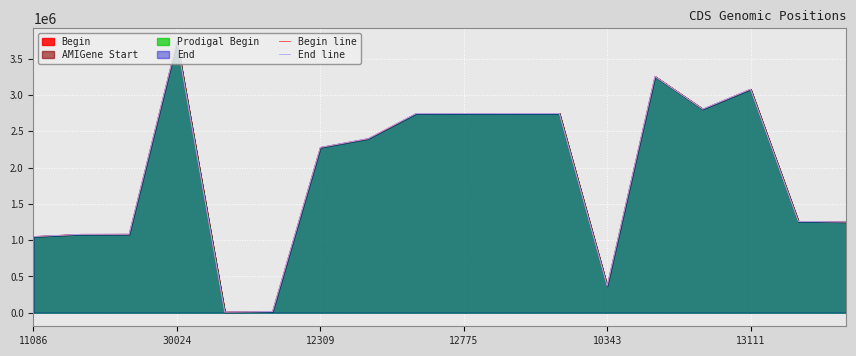

What is the total value across all series at 12309?

2163644